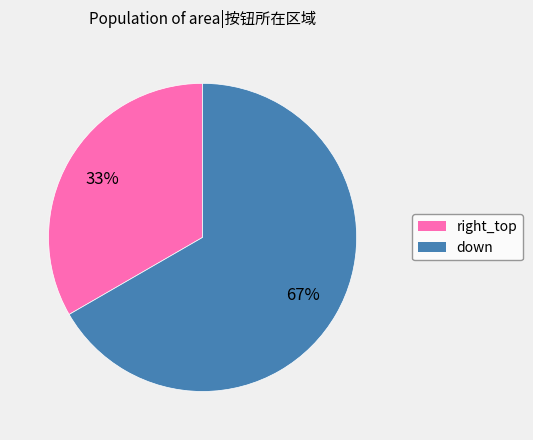

Count the number of slices in the pie.

2